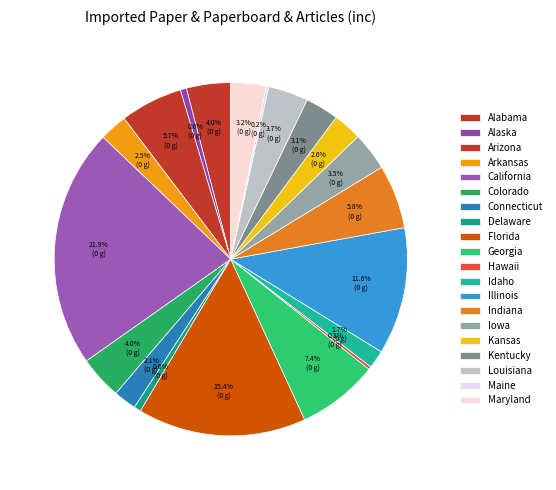

Does California represent more than half of the total?

No